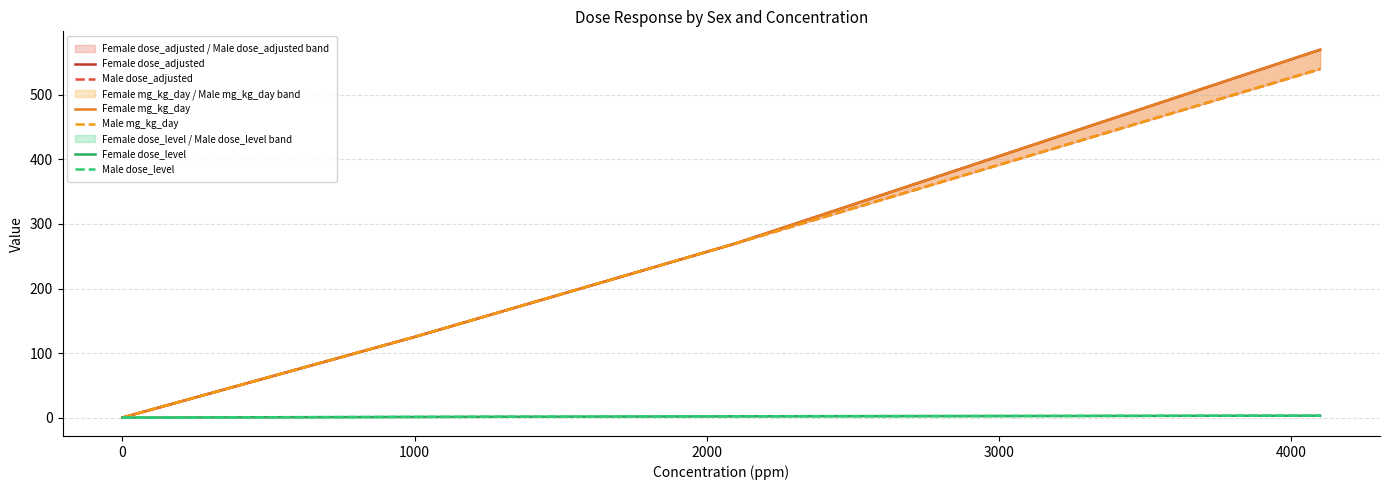

Rank the series at 2000 from lowest to highest value.

Female dose_level, Male dose_level, Male dose_adjusted, Male mg_kg_day, Female dose_adjusted, Female mg_kg_day